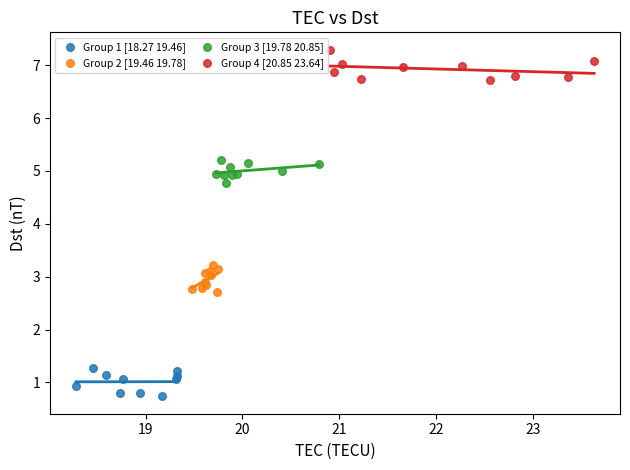

Which series reaches the maximum Y coordinate?

Group 4 [20.85 23.64]